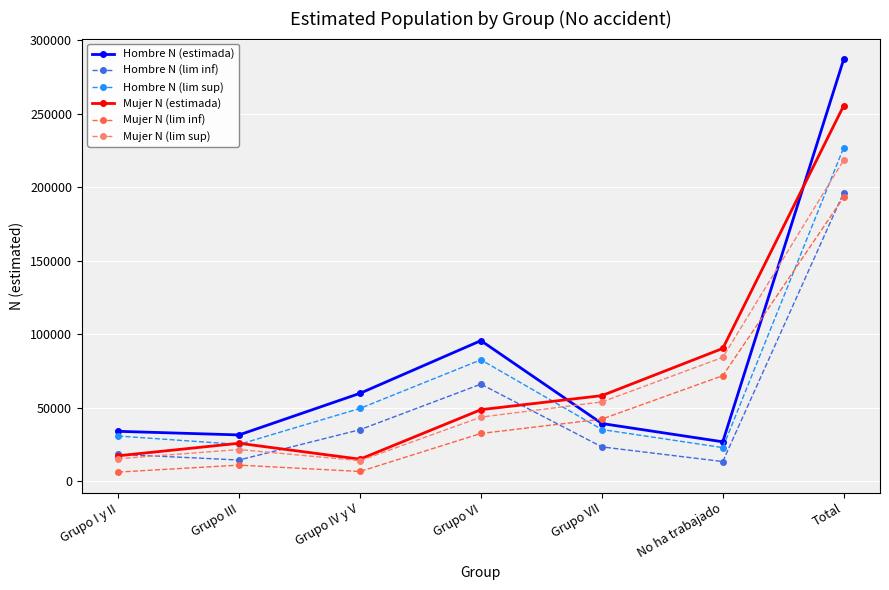

Which series ends up on top after the final intersection of Mujer N (lim sup) and Hombre N (lim inf)?

Mujer N (lim sup)